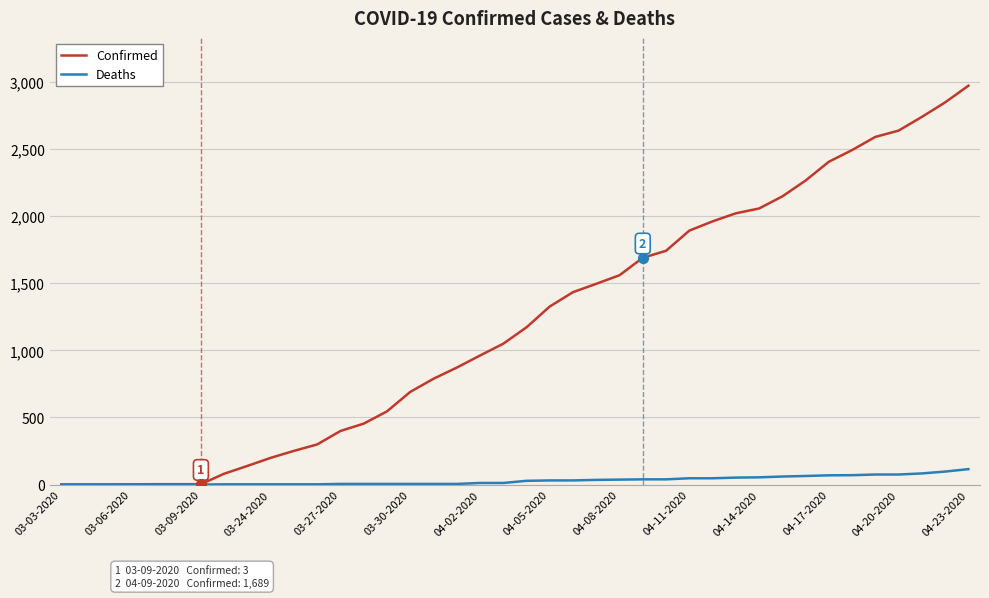

What are all the series names shown in the legend?

Confirmed, Deaths